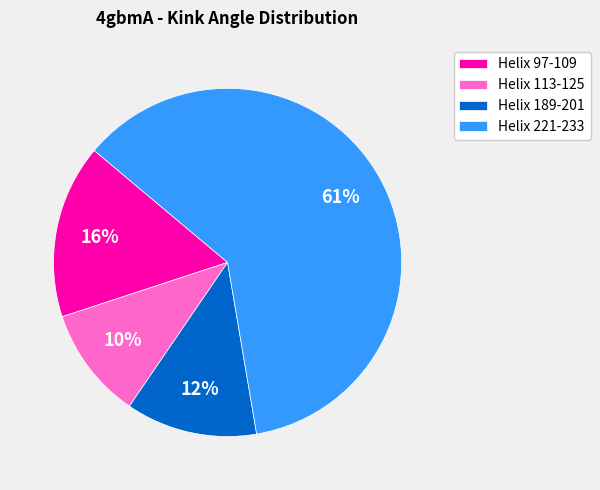

Does any single category account for the majority?

Yes